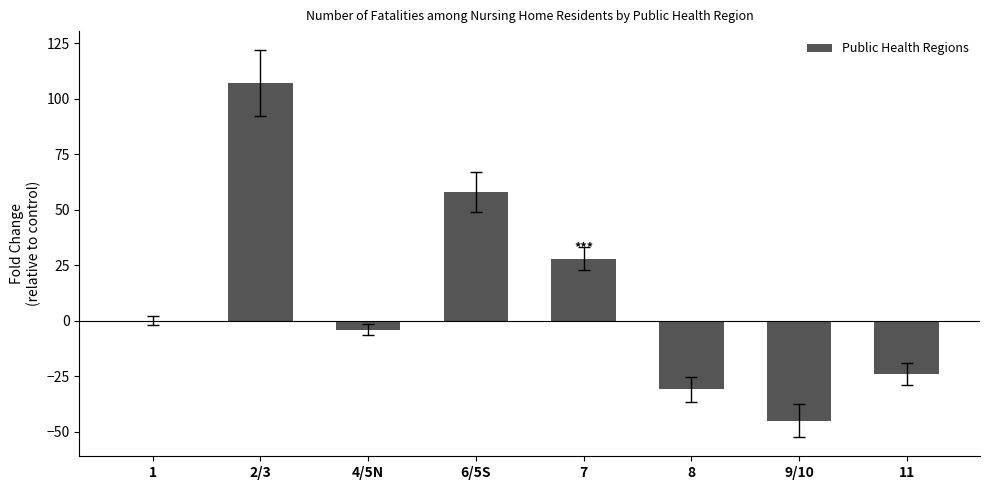

The value at 6/5S is 58. True or false?

True